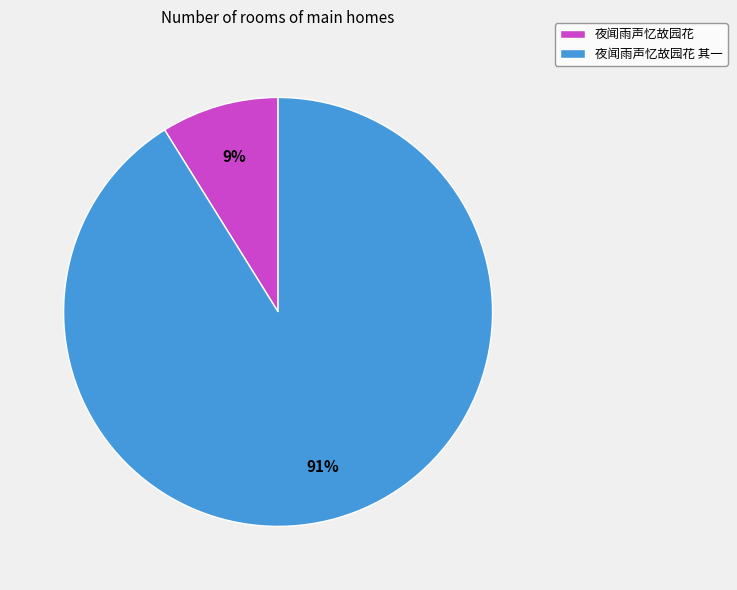

What percentage is the 夜闻雨声忆故园花 slice, to the nearest percent?

9%